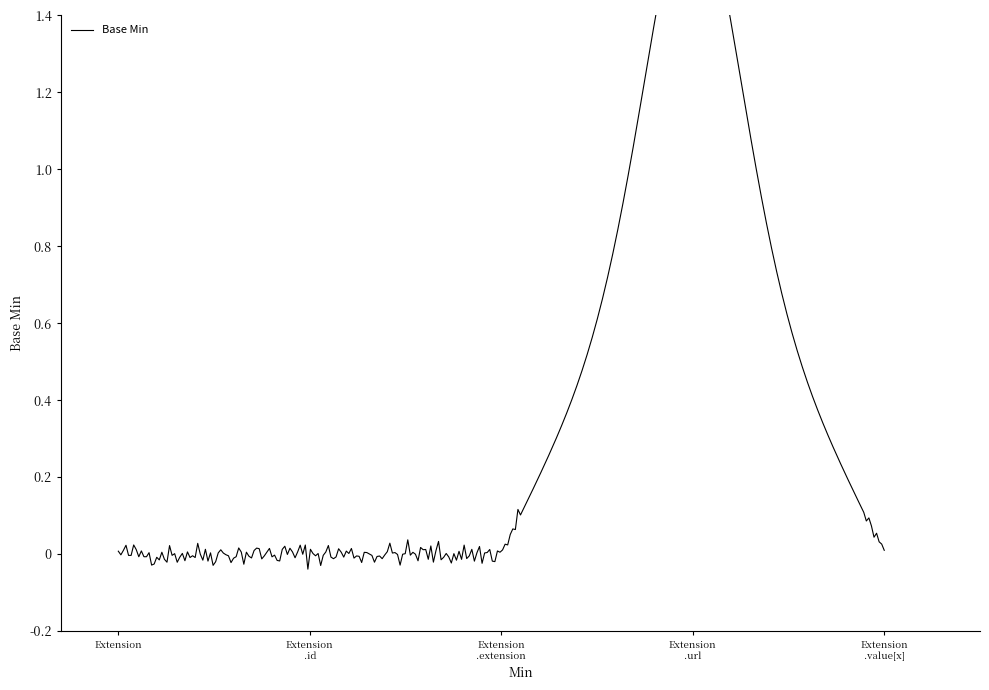

Where is the data nearest to the value 0?

Extension